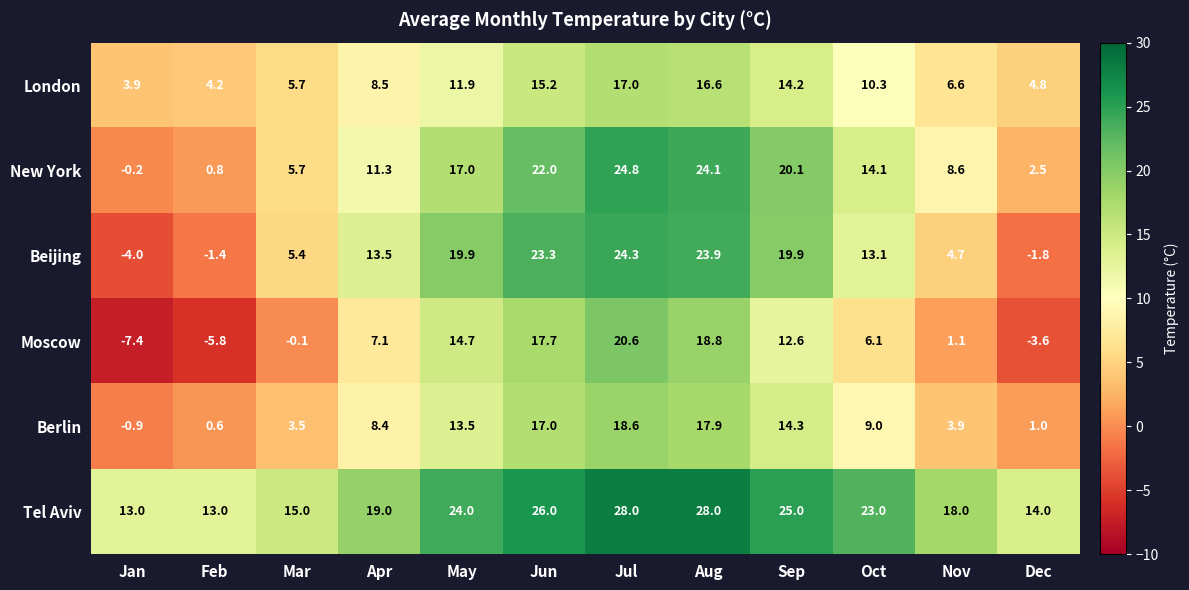

Is it true that Moscow equals 1.4 at Jul?

False